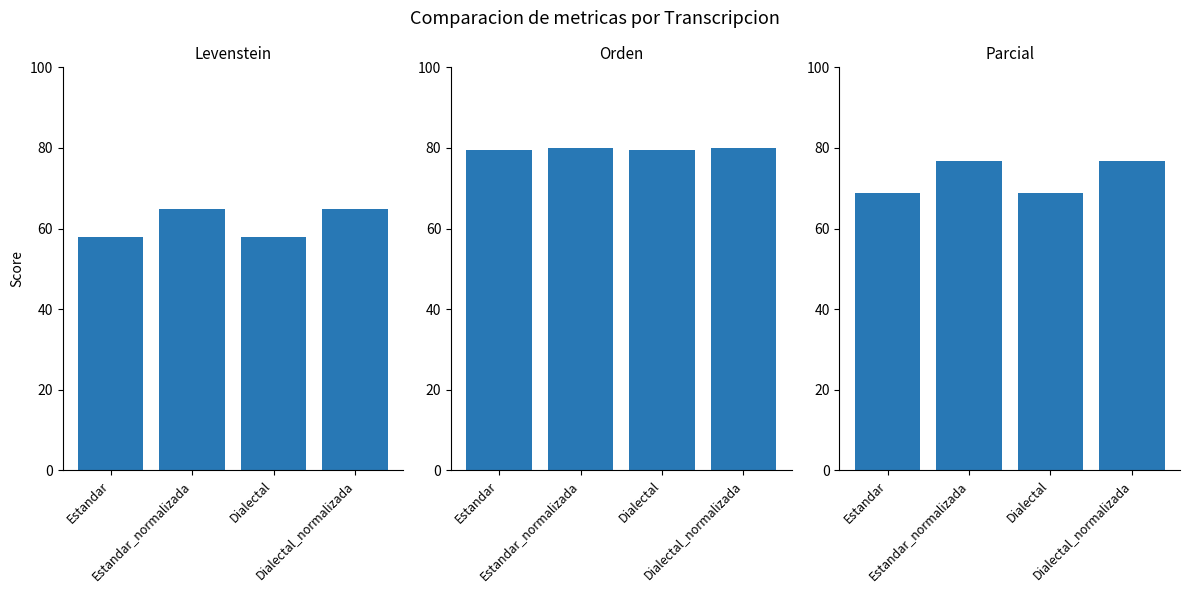

What value does the Levenstein series have at Estandar?

57.8